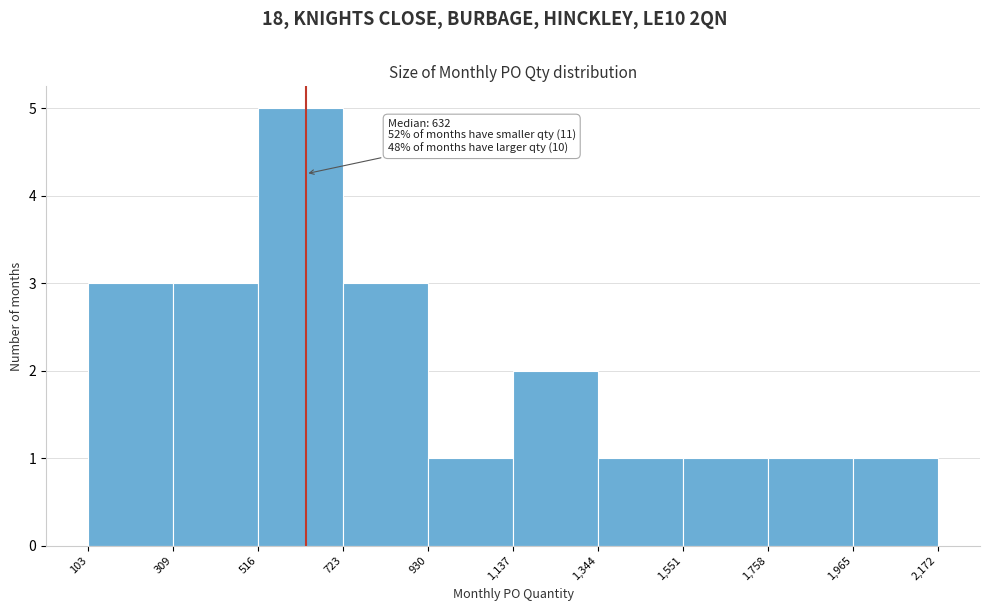

Which range on the x-axis has the tallest bar?

516 to 723